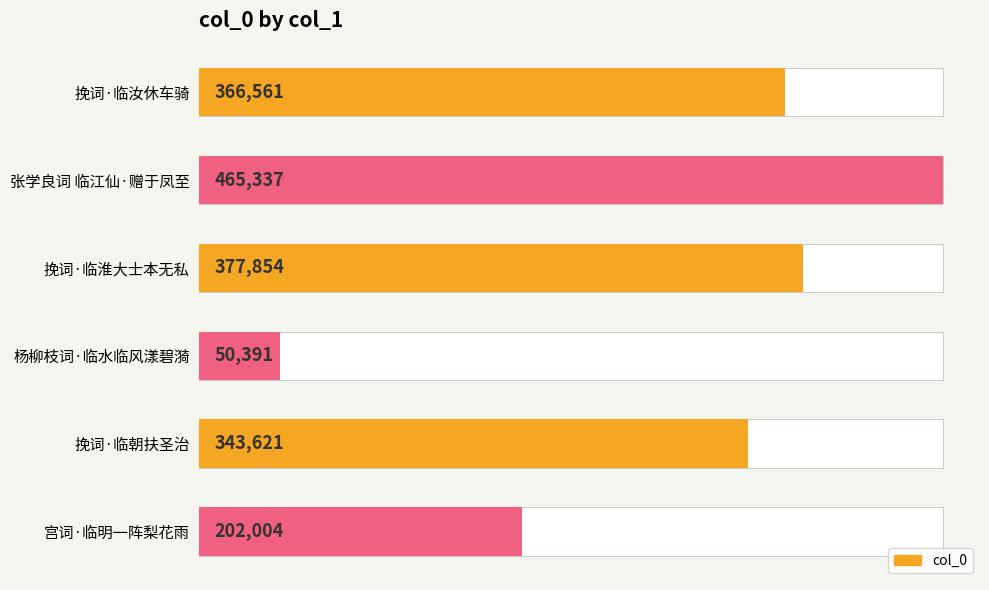

What is the value of the 4th bar from the left?

50391